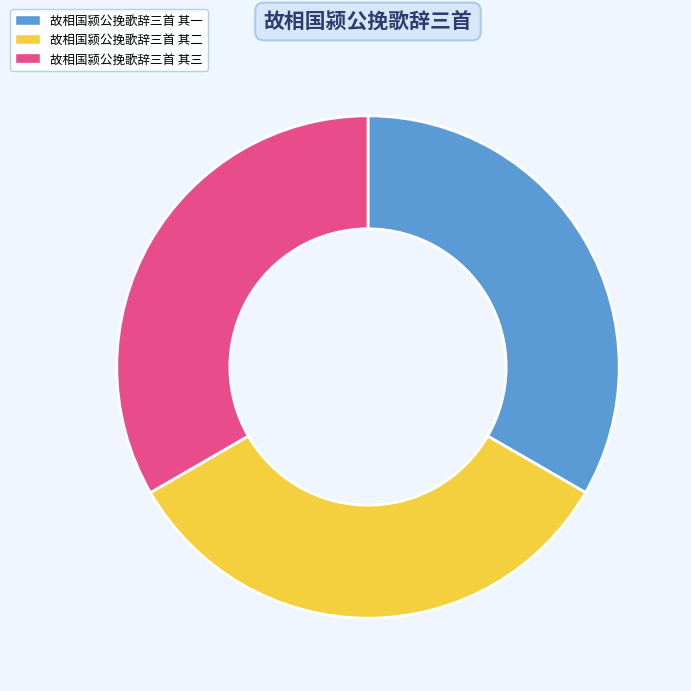

What is the ratio of the value at 故相国颍公挽歌辞三首 其二 to the value at 故相国颍公挽歌辞三首 其一?

1.0